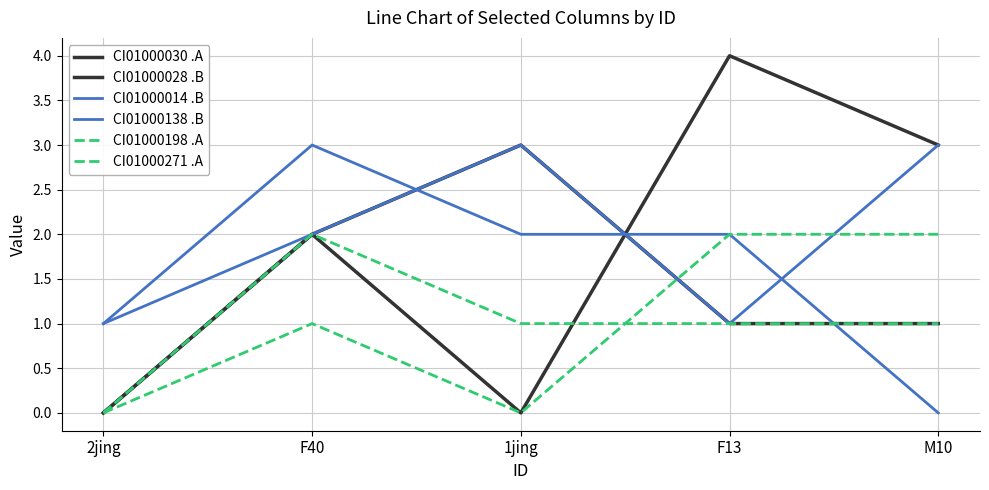

What is the sum of the CI01000014 .B values at F13 and 2jing?

3